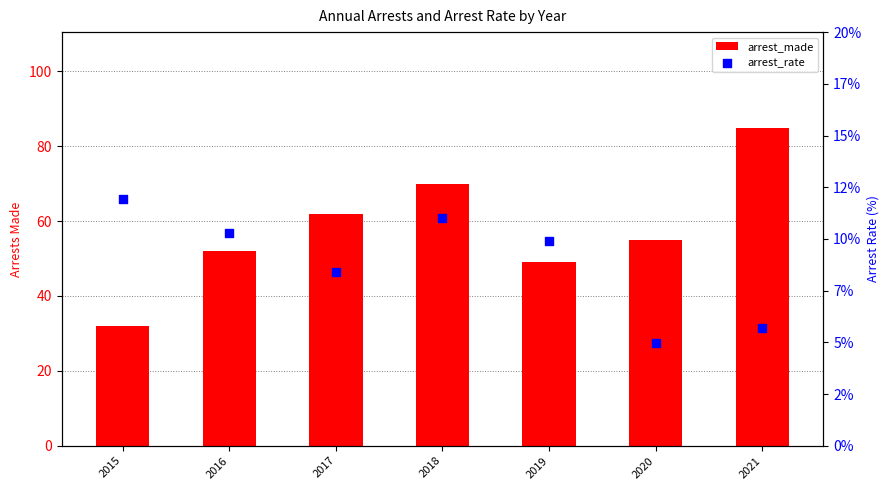

What are all the series names shown in the legend?

arrest_made, arrest_rate